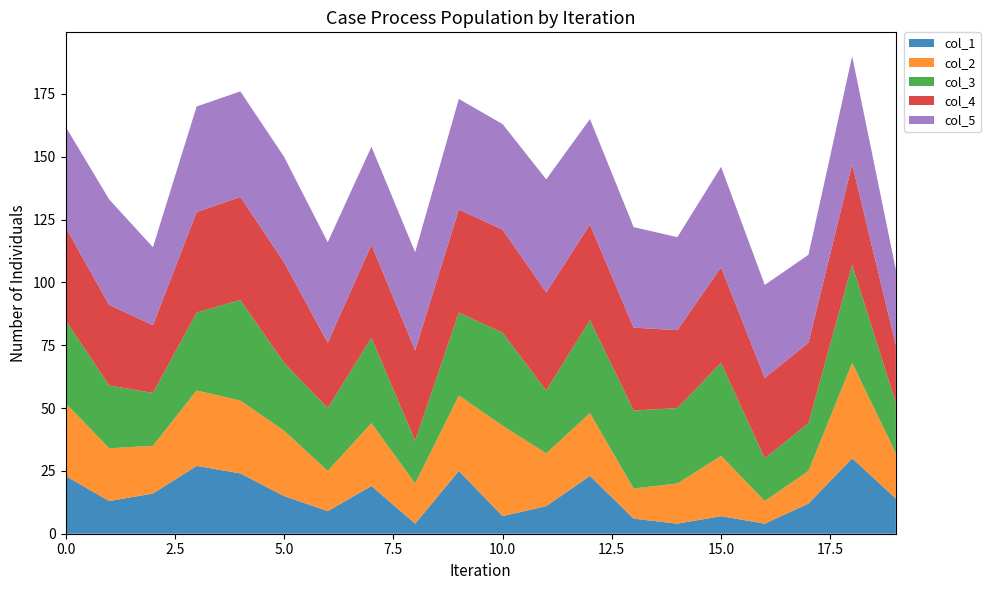

Reading left to right, what are all the values shown in this chart?

col_1: 0=23	1=13	2=16	3=27	4=24	5=15	6=9	7=19	8=4	9=25	10=7	11=11	12=23	13=6	14=4	15=7	16=4	17=12	18=30	19=14
col_2: 0=29	1=21	2=19	3=30	4=29	5=26	6=16	7=25	8=16	9=30	10=36	11=21	12=25	13=12	14=16	15=24	16=9	17=13	18=38	19=18
col_3: 0=33	1=25	2=21	3=31	4=40	5=27	6=25	7=34	8=17	9=33	10=37	11=25	12=37	13=31	14=30	15=37	16=17	17=19	18=39	19=20
col_4: 0=37	1=32	2=27	3=40	4=41	5=40	6=26	7=37	8=36	9=41	10=41	11=39	12=38	13=33	14=31	15=38	16=32	17=32	18=40	19=23
col_5: 0=40	1=42	2=31	3=42	4=42	5=42	6=40	7=39	8=39	9=44	10=42	11=45	12=42	13=40	14=37	15=40	16=37	17=35	18=43	19=30